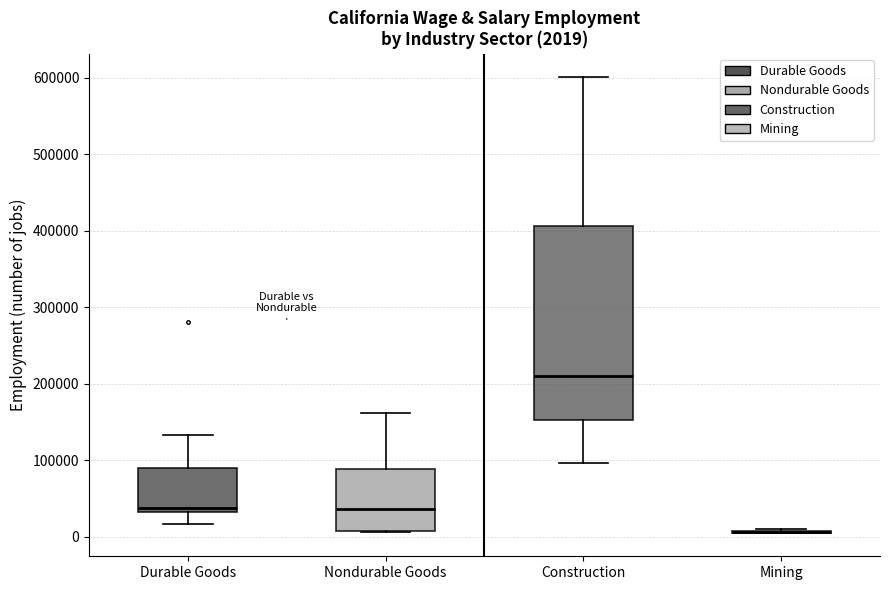

Comparing the boxes themselves (not the whiskers), which one is the tallest?

Construction